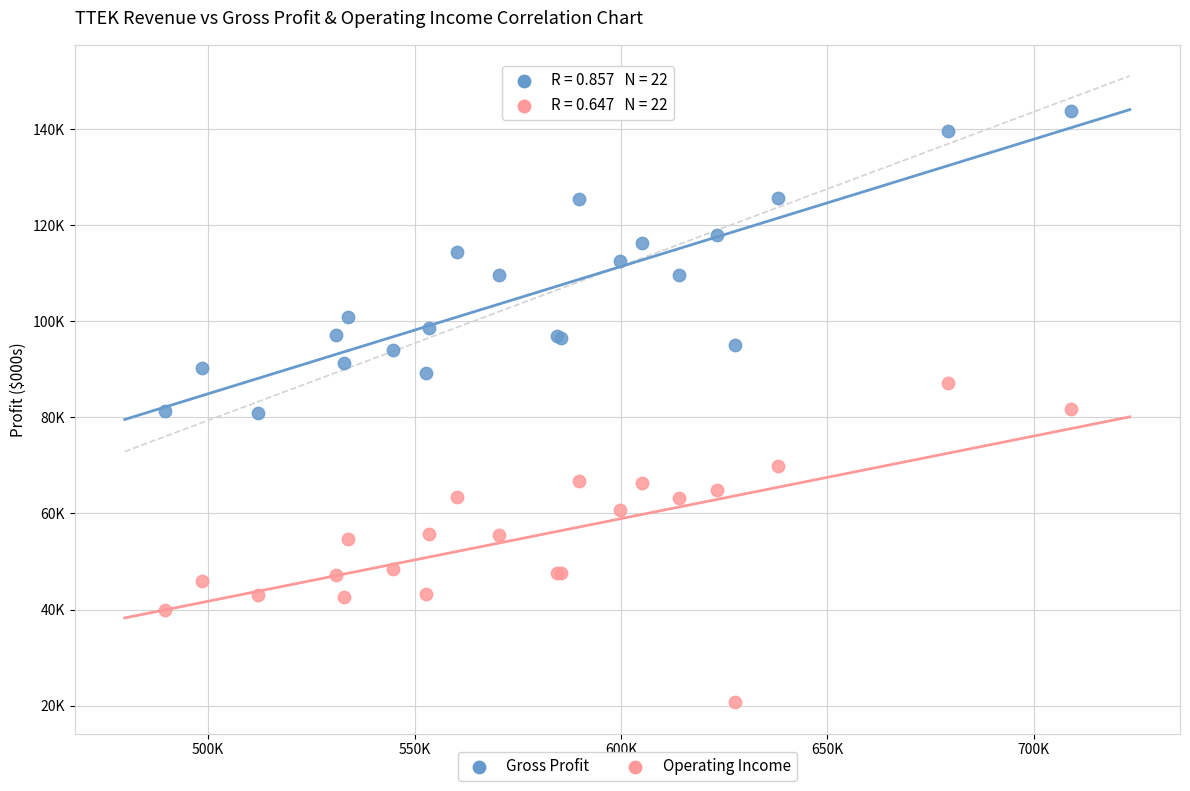

What are all the series names shown in the legend?

Gross Profit, Operating Income